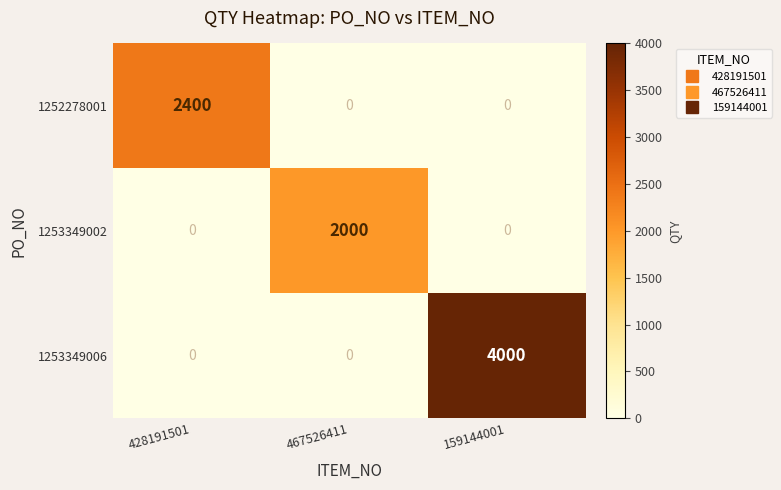

Is it true that 1253349002 equals -928 at 428191501?

False